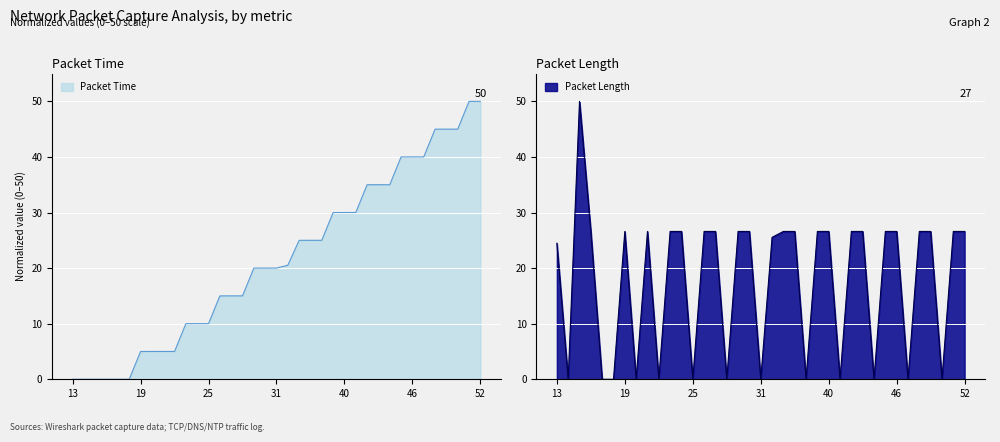

At which label is Length closest to 25?

13